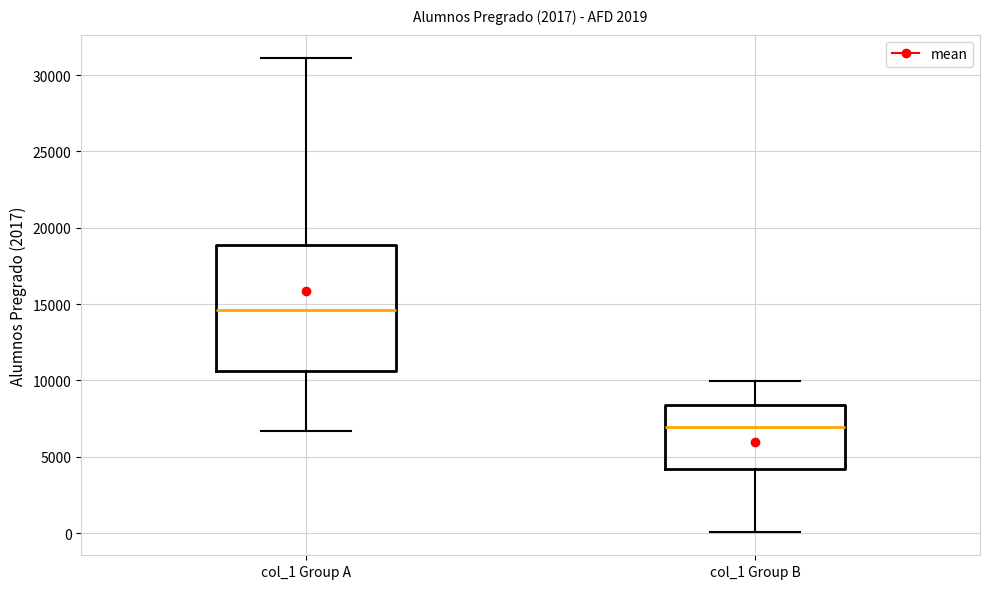

Which box's median line is the highest?

col_1 Group A